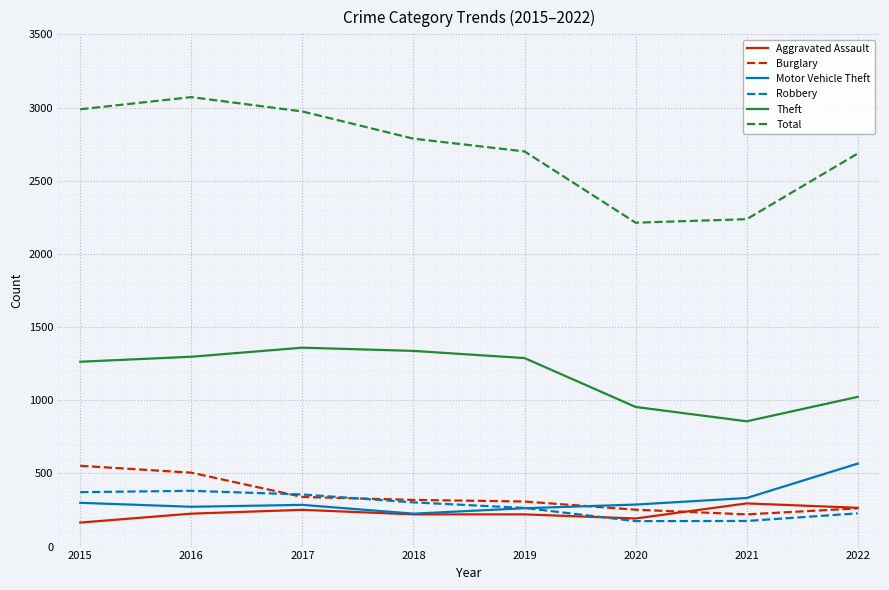

What is the minimum value for Total?

2213